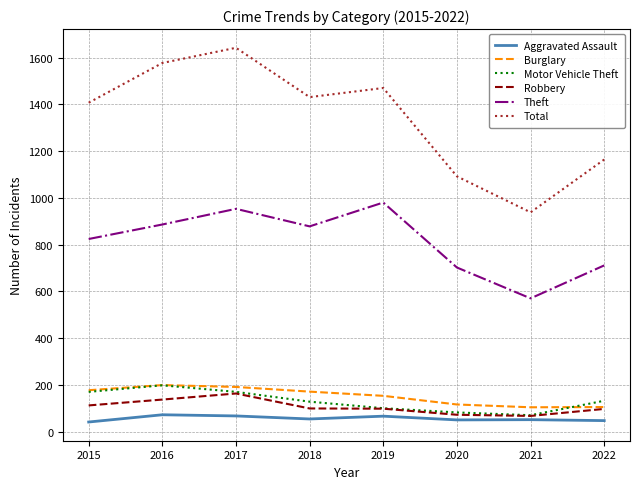

True or false: Burglary and Theft intersect in this chart.

False